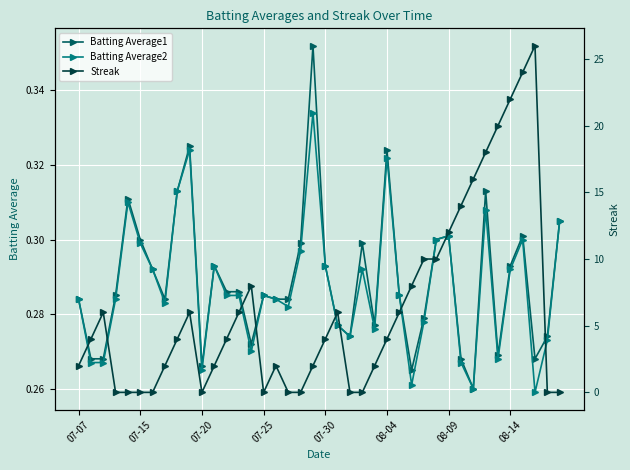

The Streak series shows 3.5 at 28. True or false?

False